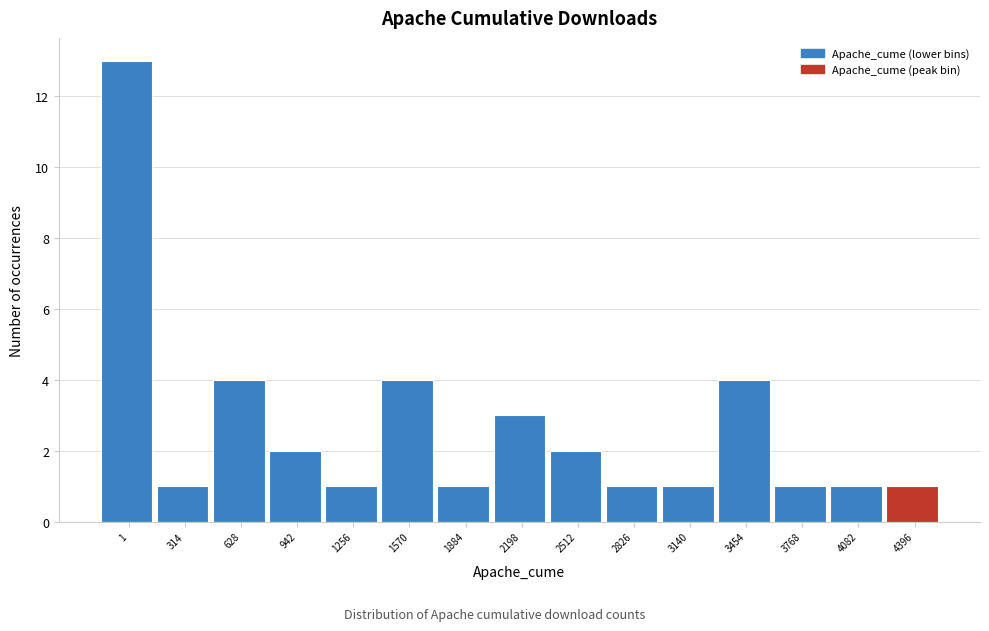

Reading left to right, extract all data points from this chart.

13	1	4	2	1	4	1	3	2	1	1	4	1	1	1